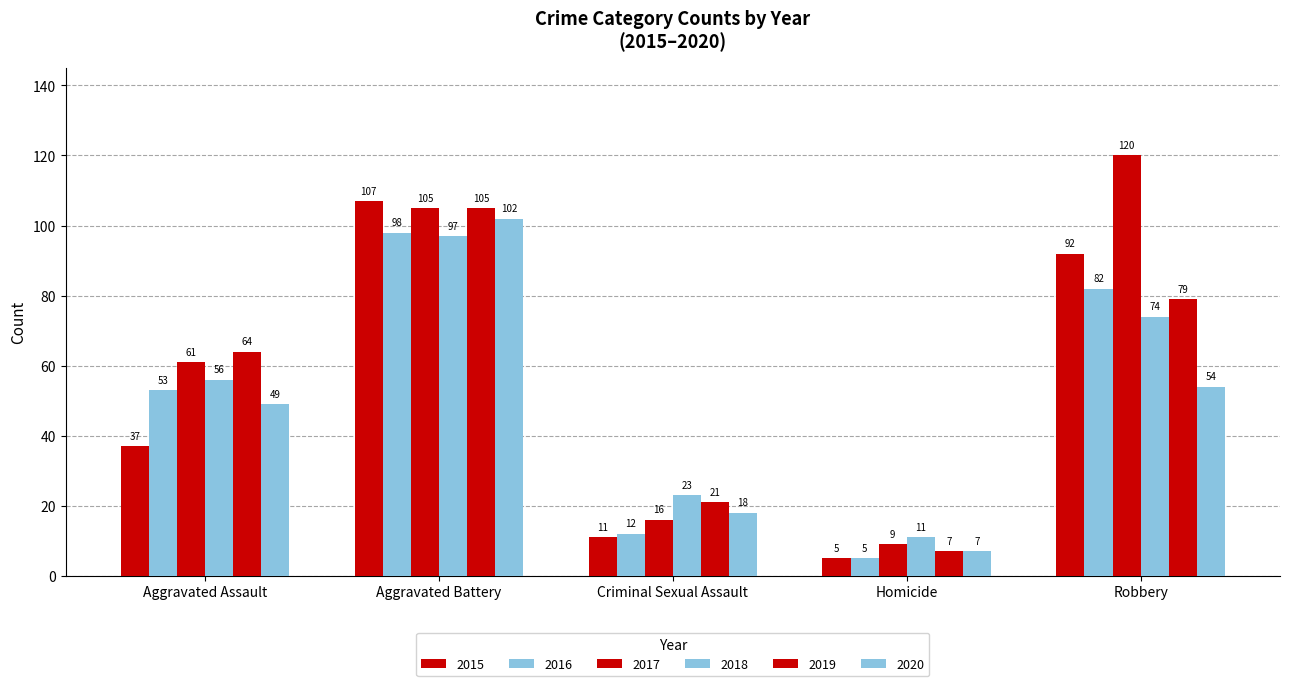

What is the sum of all 2016 values?

250